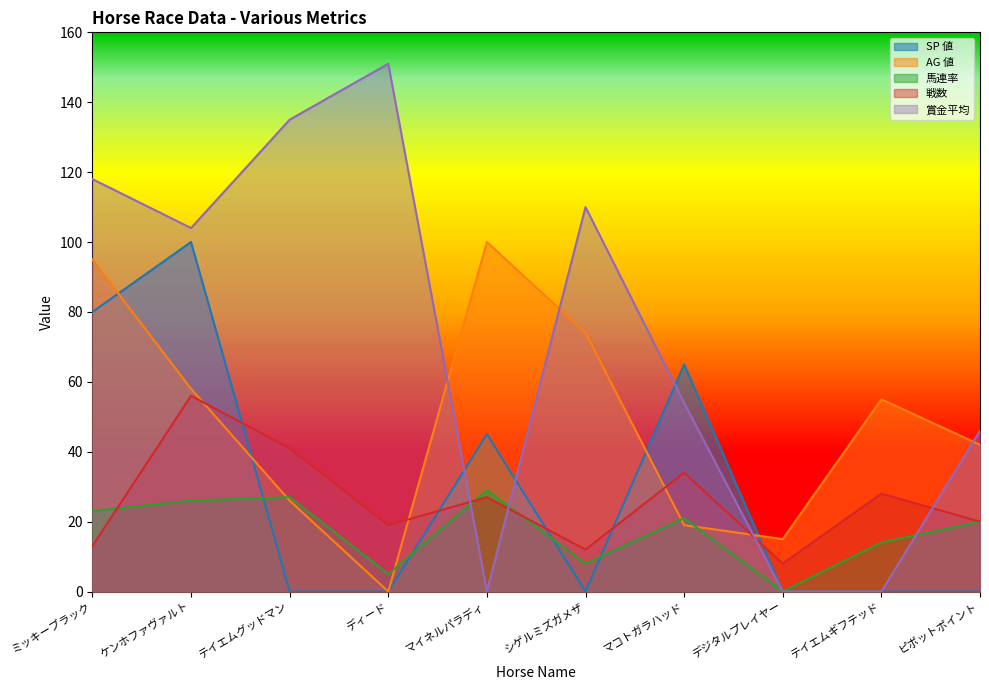

How many interior local peaks does the 賞金平均 series have?

2